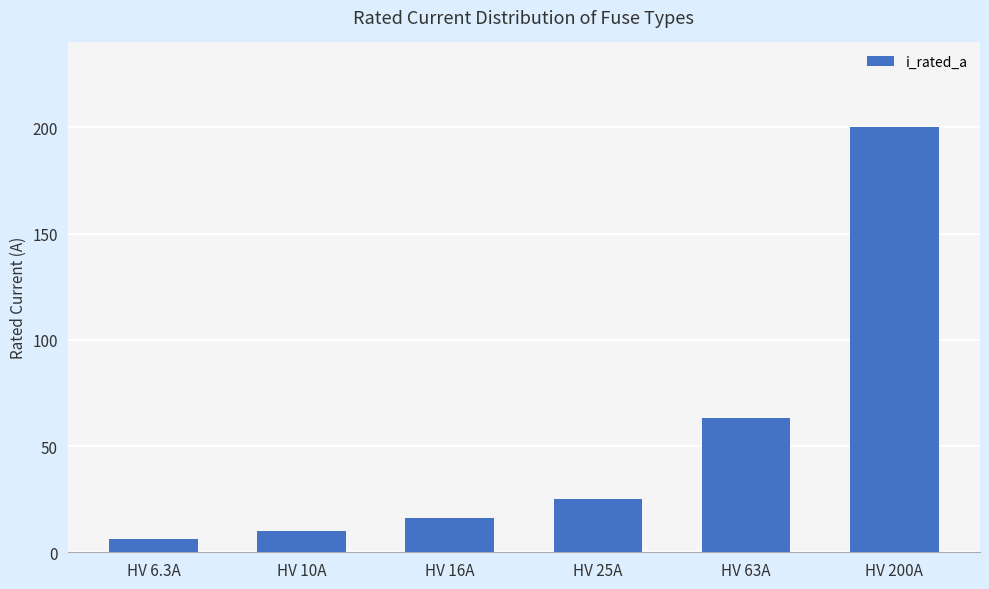

At which label is the value closest to 103?

HV 63A